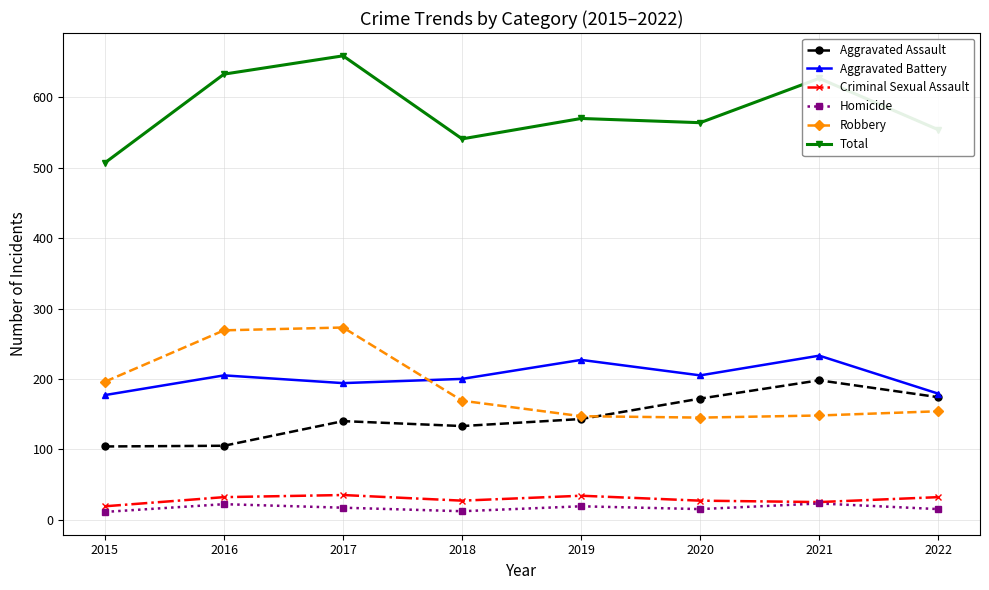

True or false: Robbery and Homicide intersect in this chart.

False